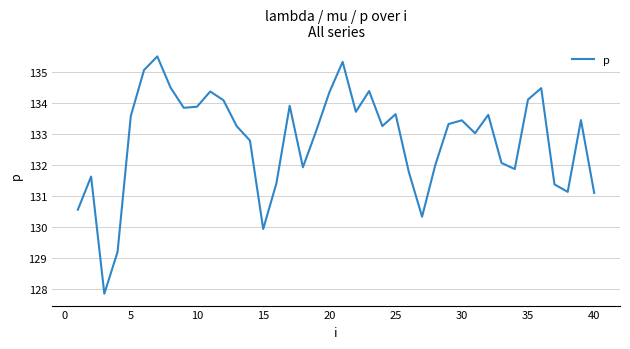

How many interior local peaks (higher than both neighbors) does the data have?

11